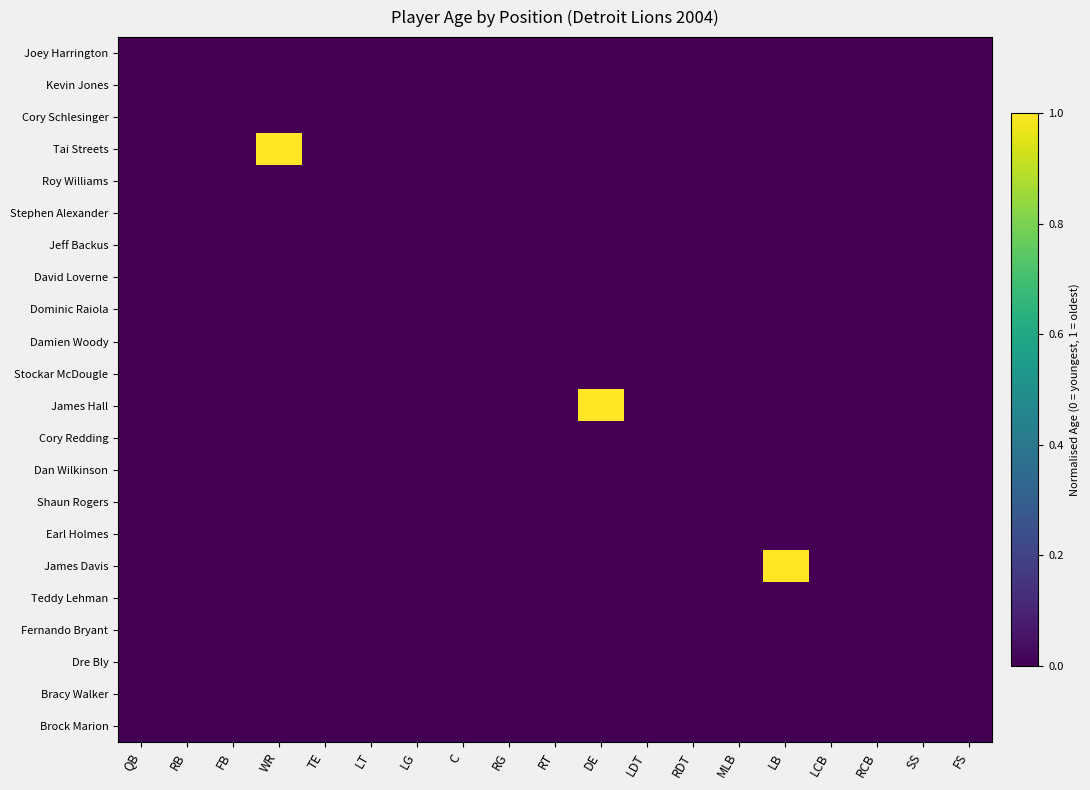

At FS, list the series in order from smallest to largest.

Joey Harrington, Kevin Jones, Cory Schlesinger, Tai Streets, Roy Williams, Stephen Alexander, Jeff Backus, David Loverne, Dominic Raiola, Damien Woody, Stockar McDougle, James Hall, Cory Redding, Dan Wilkinson, Shaun Rogers, Earl Holmes, James Davis, Teddy Lehman, Fernando Bryant, Dre Bly, Bracy Walker, Brock Marion